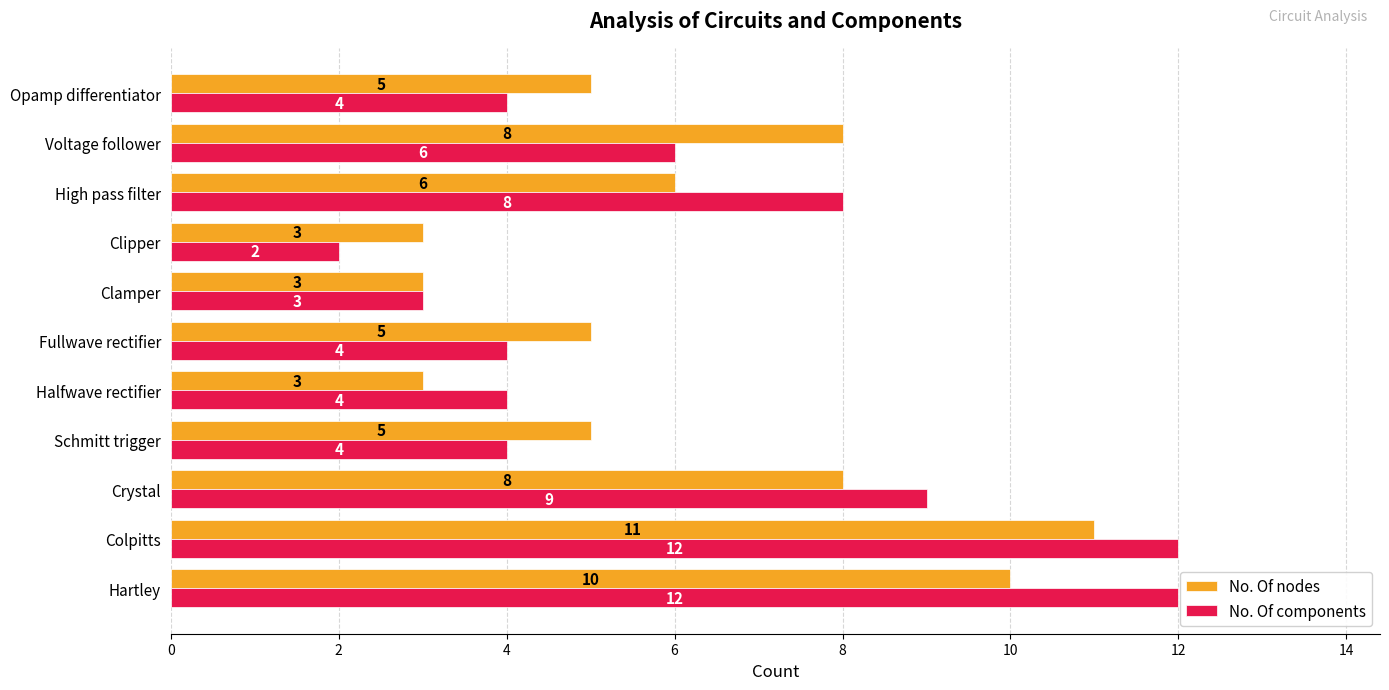

True or false: No. Of nodes has a value of 8 at Opamp differentiator.

False